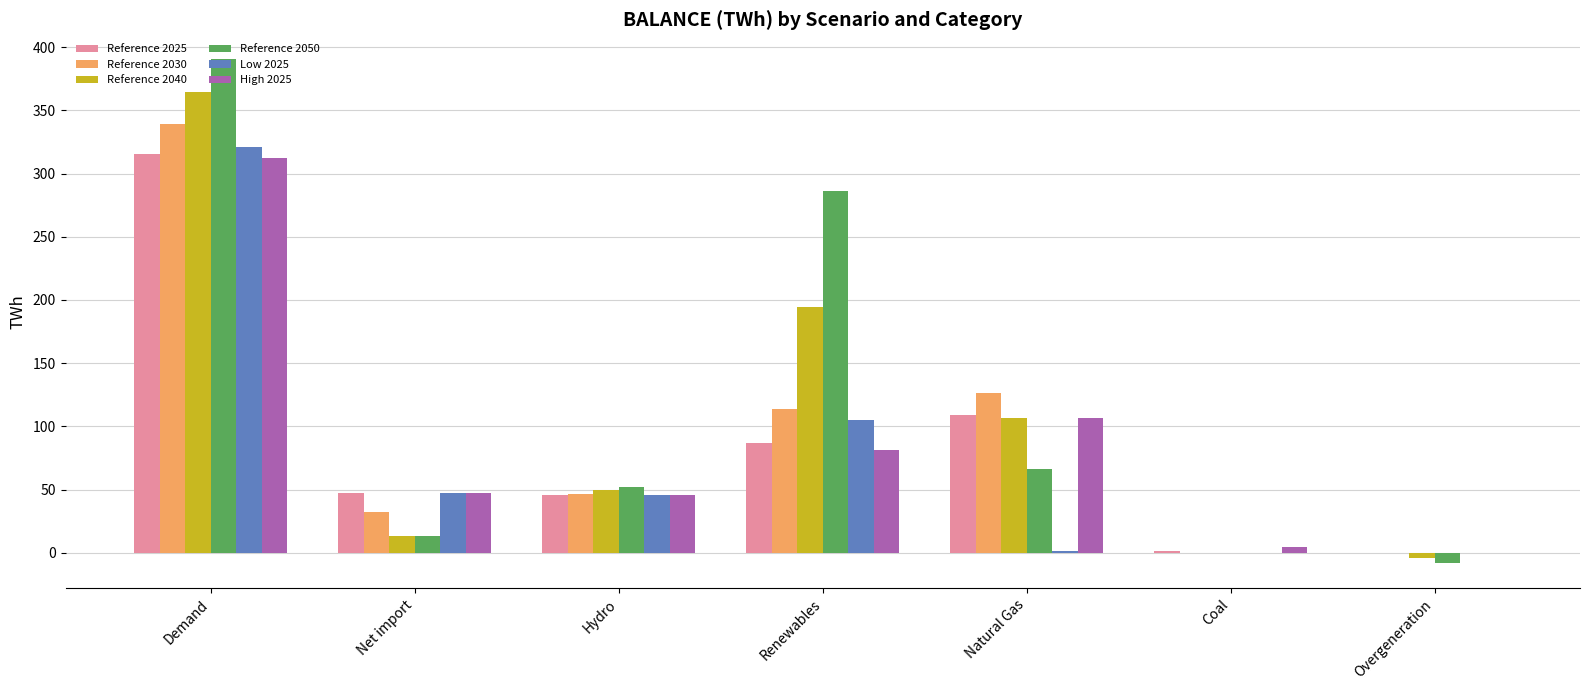

At which label does High 2025 first exceed 47?

Demand